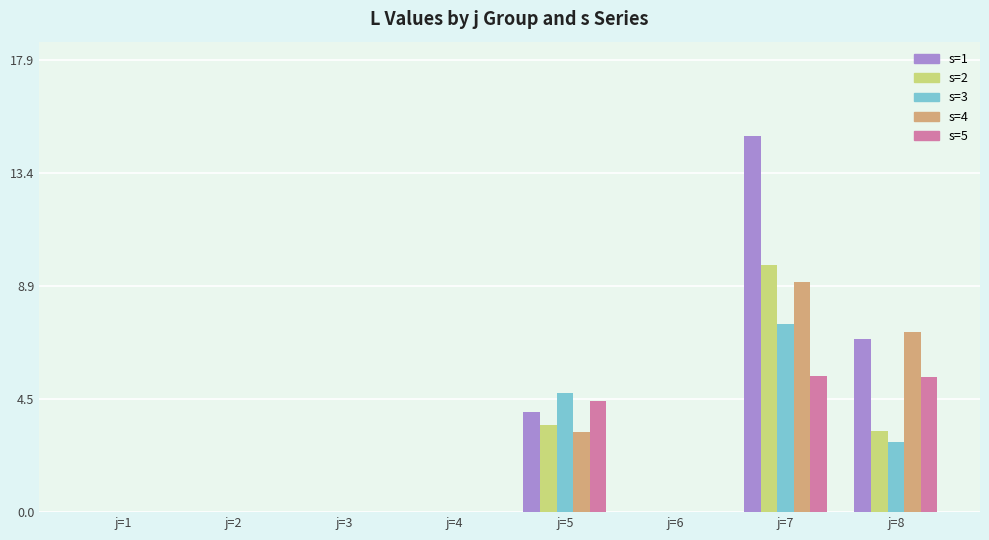

Between j=2 and j=5, which series saw the biggest shift?

s=3